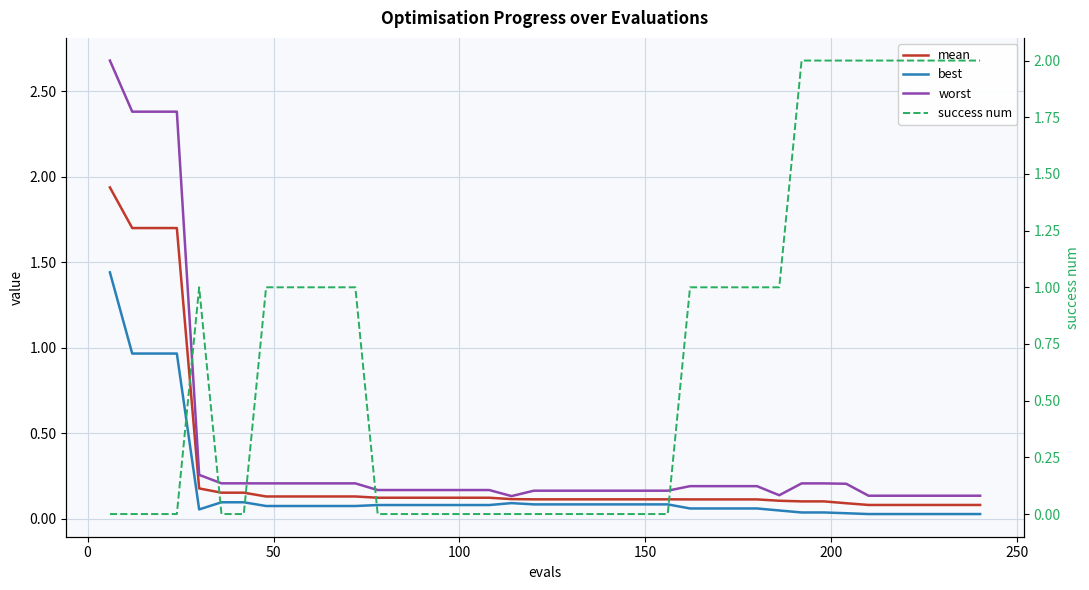

After their last crossing, which series has the higher values: success num or worst?

success num